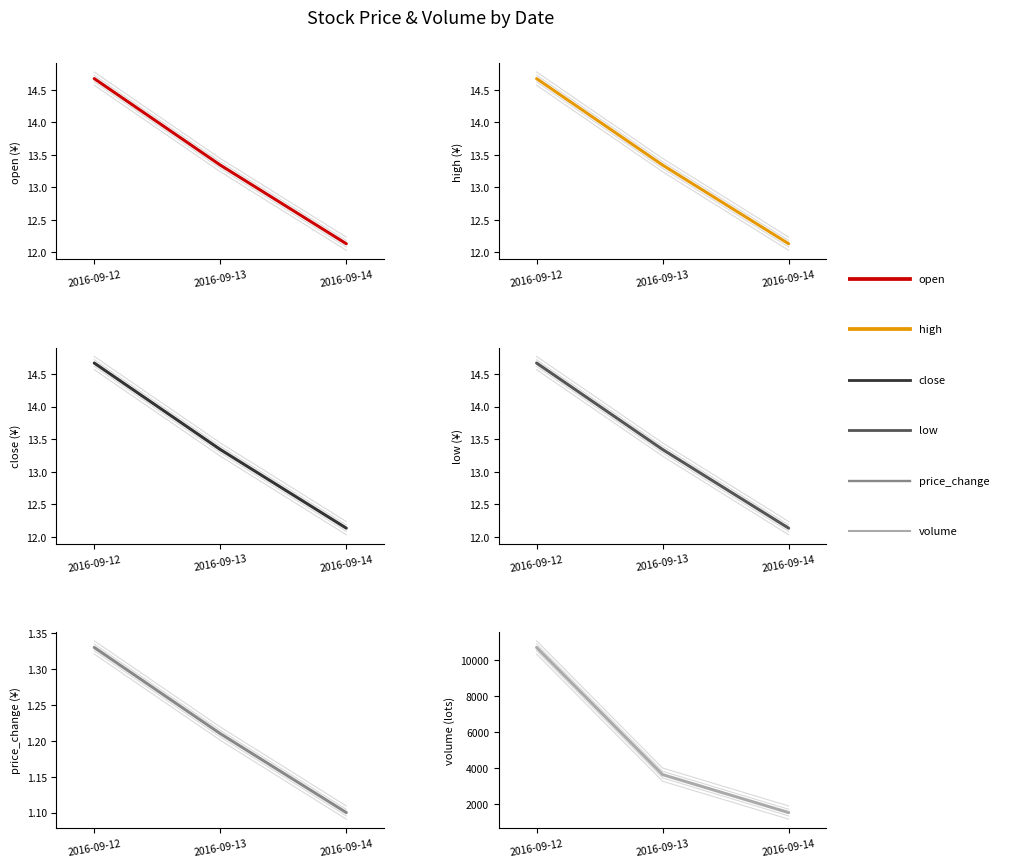

List the series in order of their peak value, highest first.

volume, open, high, close, low, price_change